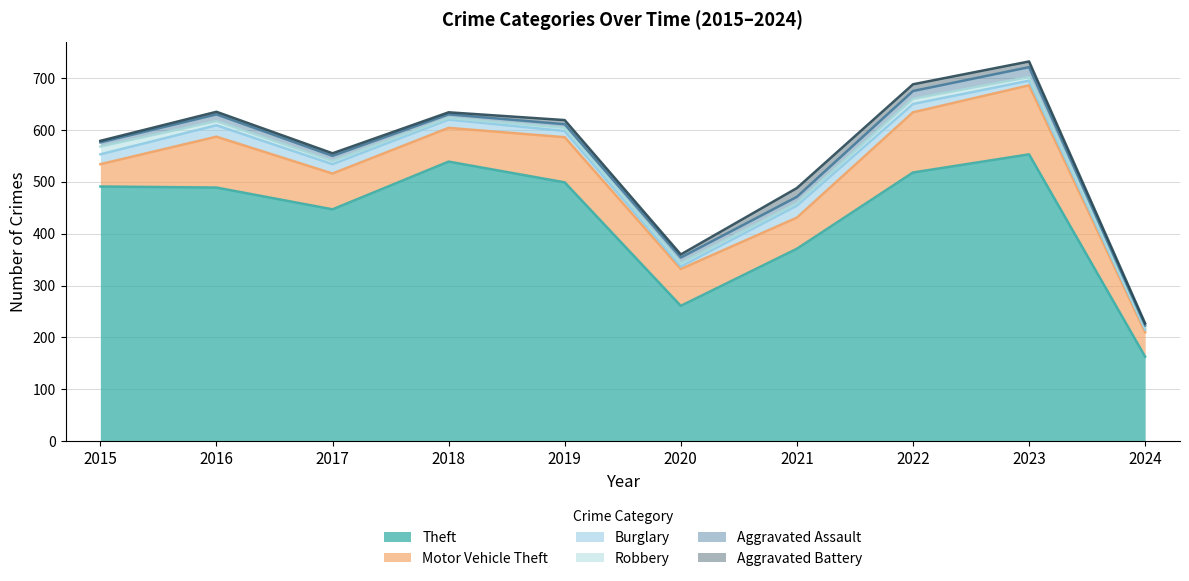

What is the difference between the second highest and second lowest values in the Robbery series?

7